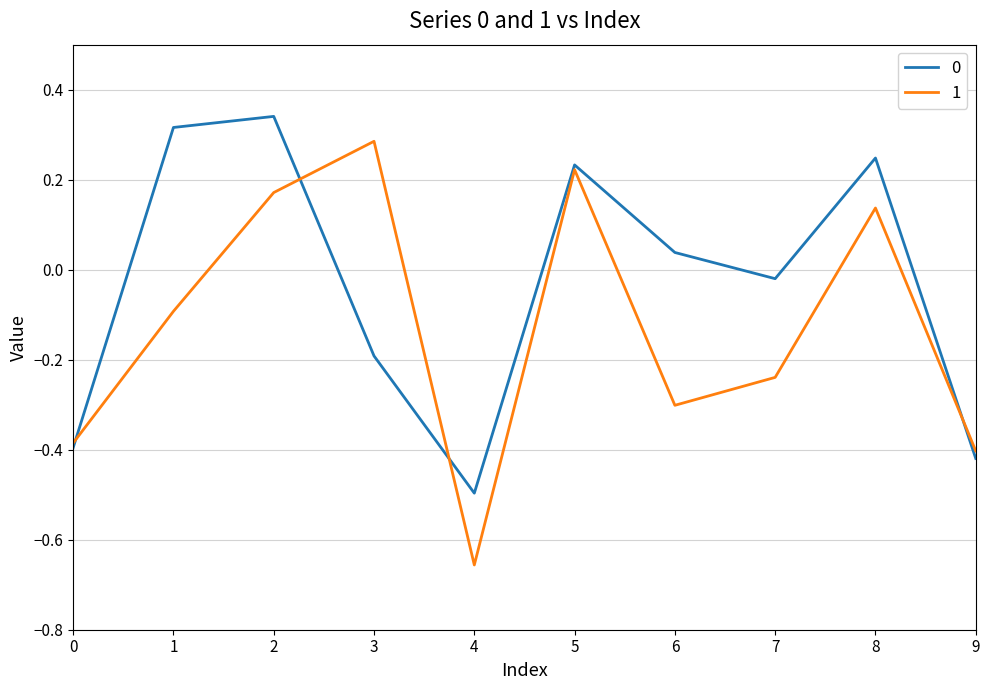

Does the chart have visible grid lines?

Yes